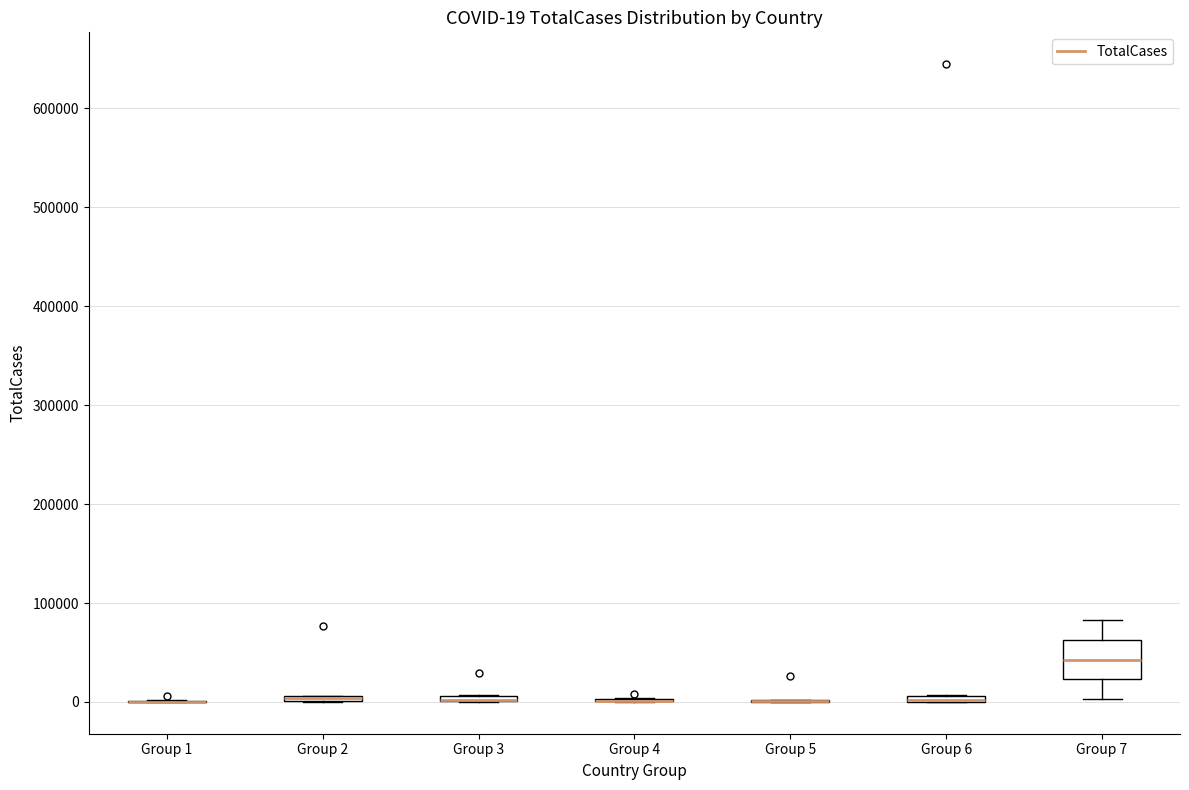

Comparing the boxes themselves (not the whiskers), which one is the tallest?

Group 7